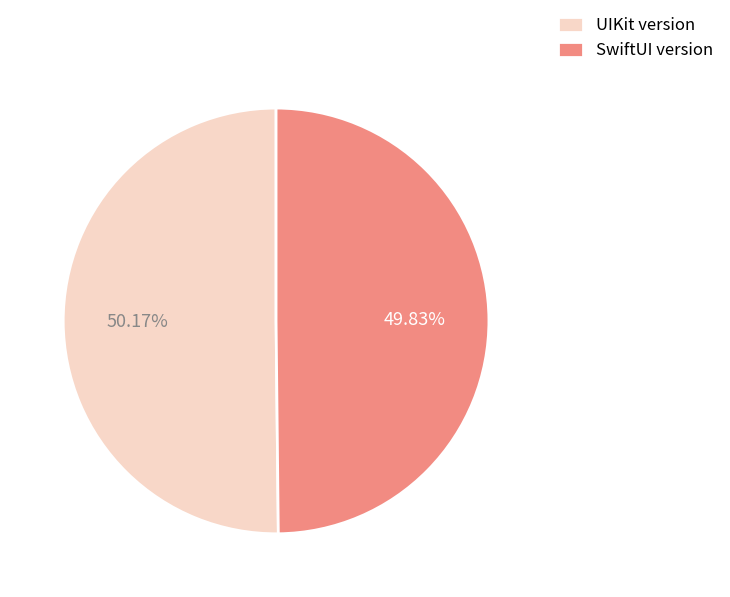

What is the ratio of the value at SwiftUI version to the value at UIKit version?

1.0